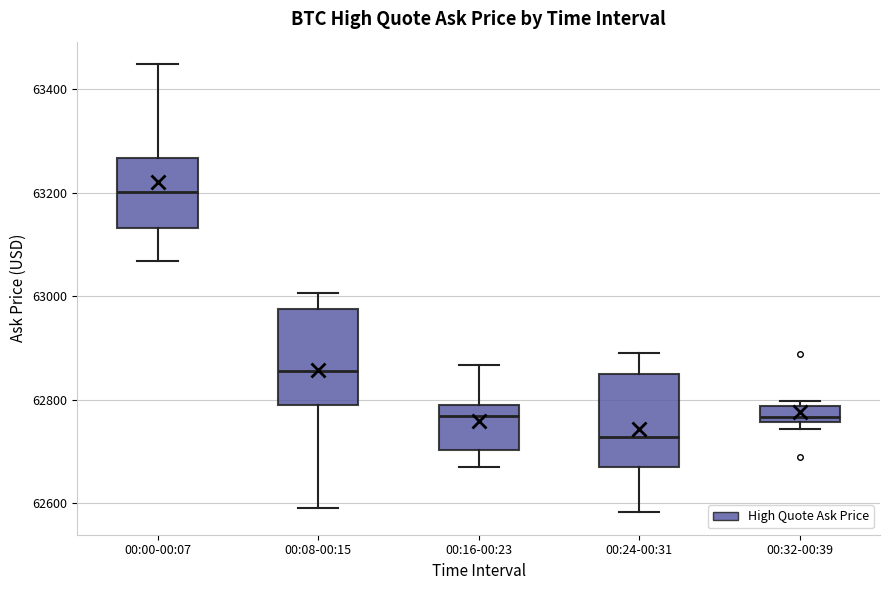

Reading left to right, read every box against the y-axis: the position of its median line, the range the box covers, and the ends of its whiskers. The values are not printed on the chart, so give them approximately, as read against the axis.

00:00-00:07: median 63200, box 63140 to 63260, whiskers 63060 to 63440
00:08-00:15: median 62860, box 62800 to 62980, whiskers 62600 to 63000
00:16-00:23: median 62760, box 62700 to 62800, whiskers 62680 to 62860
00:24-00:31: median 62720, box 62680 to 62840, whiskers 62580 to 62900
00:32-00:39: median 62760 (just above the box's lower edge), box 62760 to 62780, whiskers 62740 to 62800